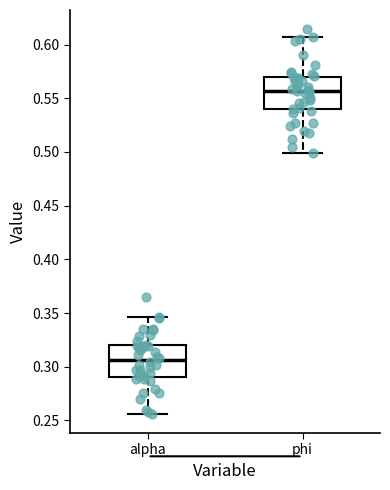

Which box's median line is the highest?

phi